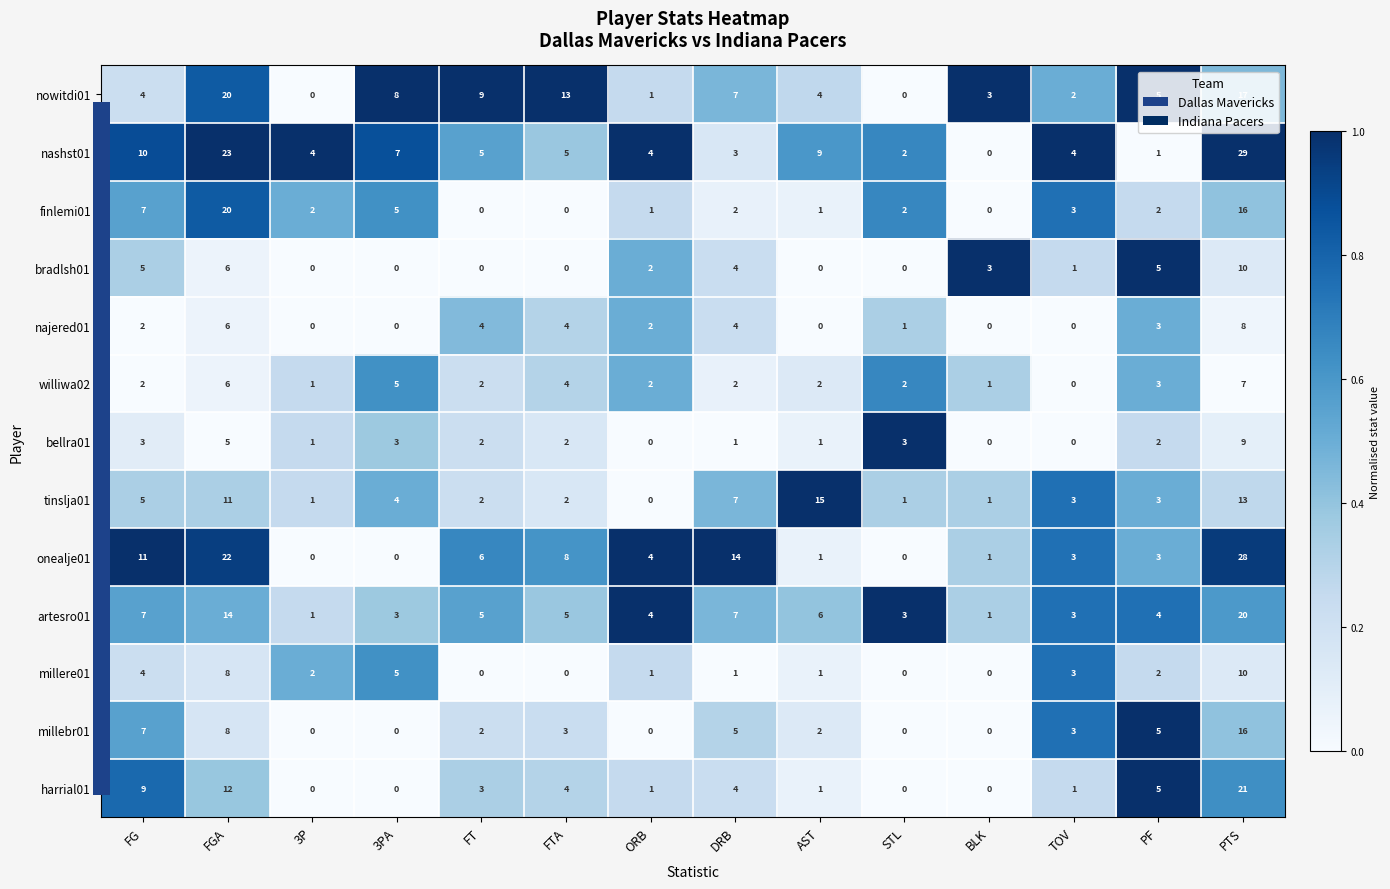

True or false: artesro01 has a value of 3 at STL.

True